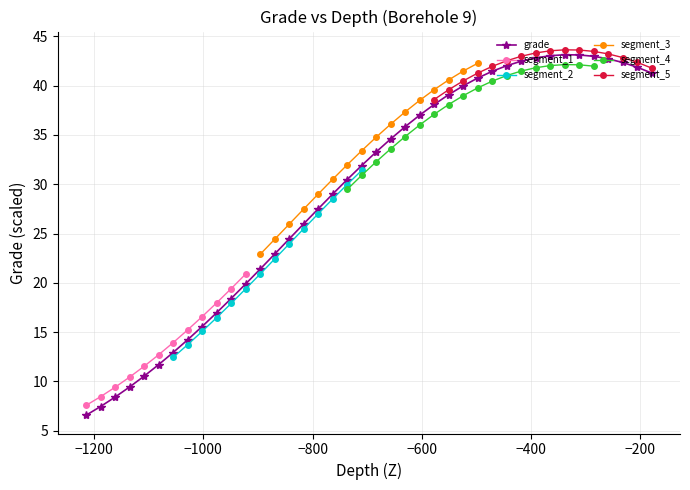

How many data points in grade are less than 33?

20